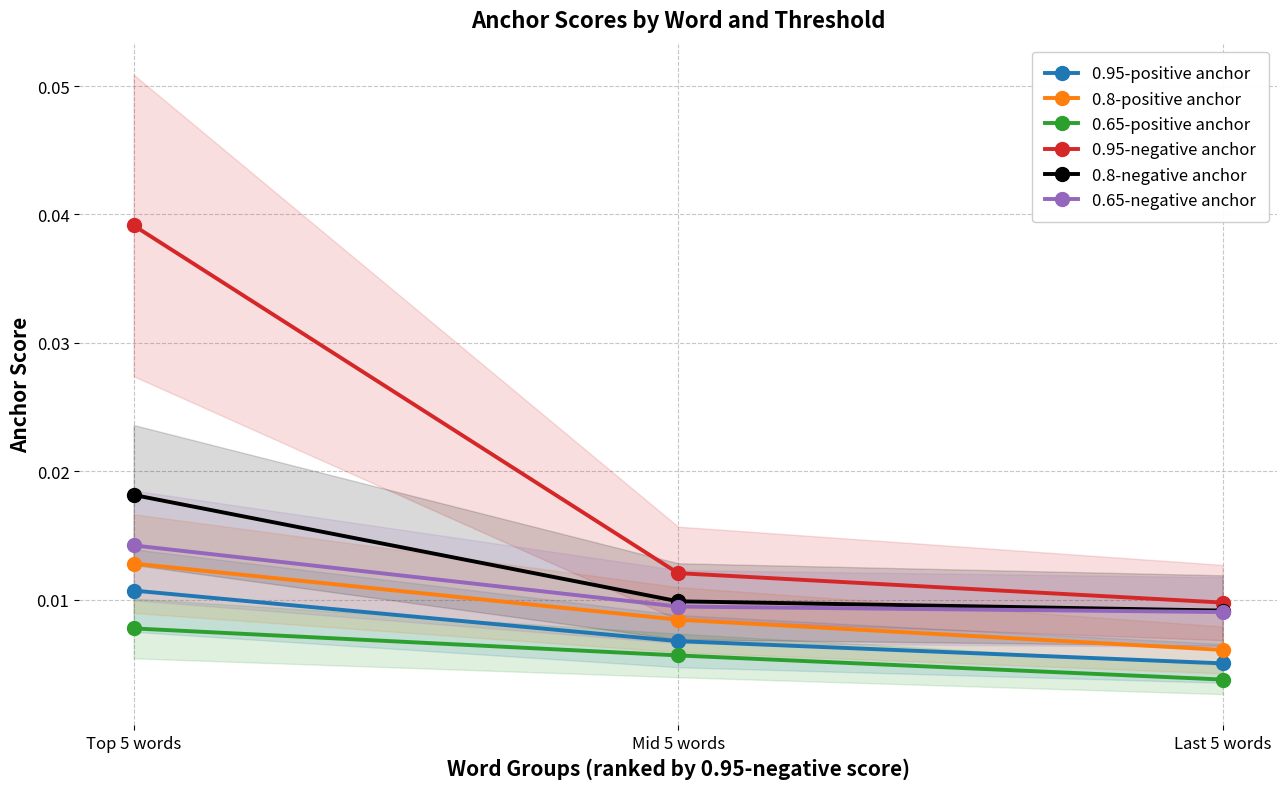

Is it true that 0.95-negative anchor equals 0.0 at Mid 5 words?

True